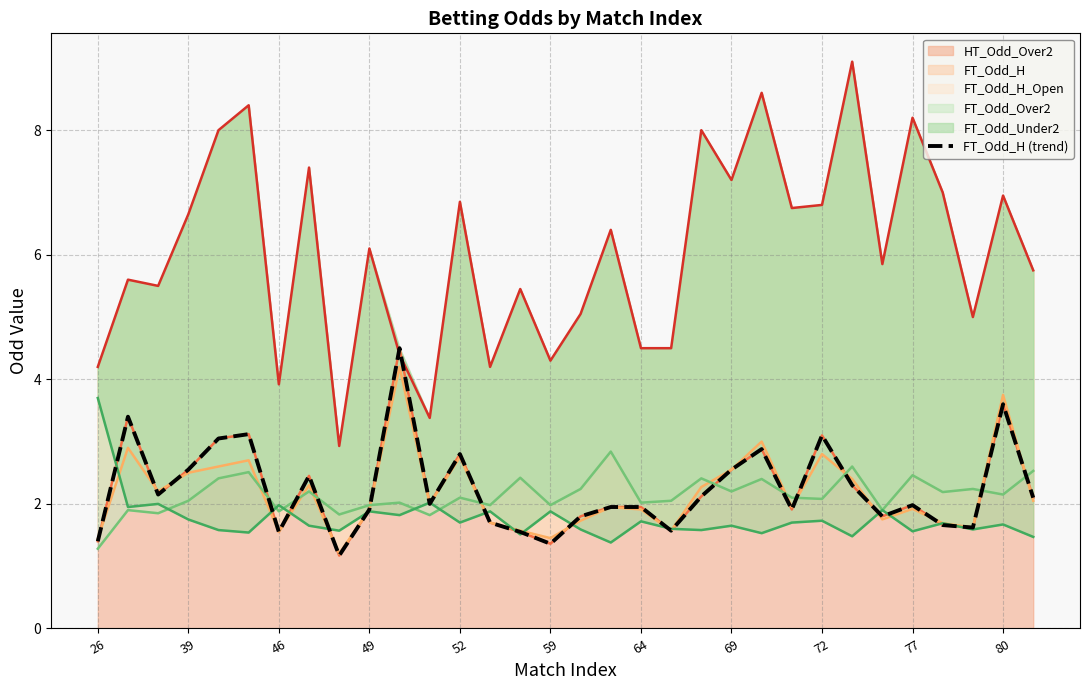

What is the highest value of the HT_Odd_Over2 series?

9.1